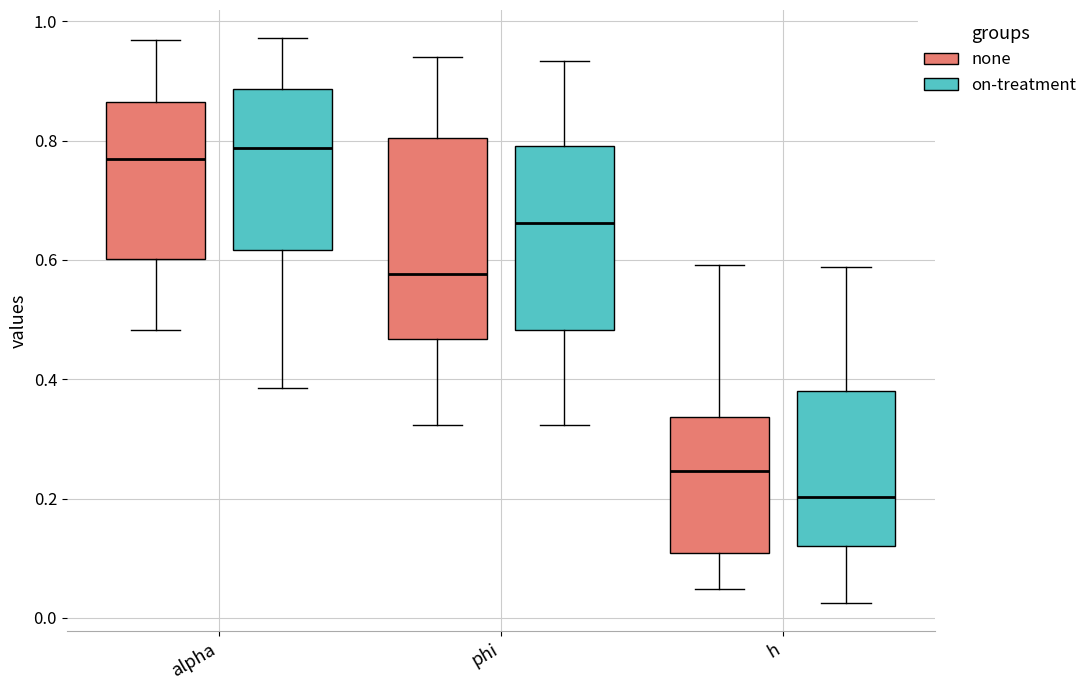

Reading left to right, read every box against the y-axis: the position of its median line, the range the box covers, and the ends of its whiskers. The values are not printed on the chart, so give them approximately, as read against the axis.

alpha (none): median 0.76, box 0.60 to 0.86, whiskers 0.48 to 0.96
alpha (on-treatment): median 0.78, box 0.62 to 0.88, whiskers 0.38 to 0.98
phi (none): median 0.58, box 0.46 to 0.80, whiskers 0.32 to 0.94
phi (on-treatment): median 0.66, box 0.48 to 0.80, whiskers 0.32 to 0.94
h (none): median 0.24, box 0.10 to 0.34, whiskers 0.04 to 0.60
h (on-treatment): median 0.20, box 0.12 to 0.38, whiskers 0.02 to 0.58